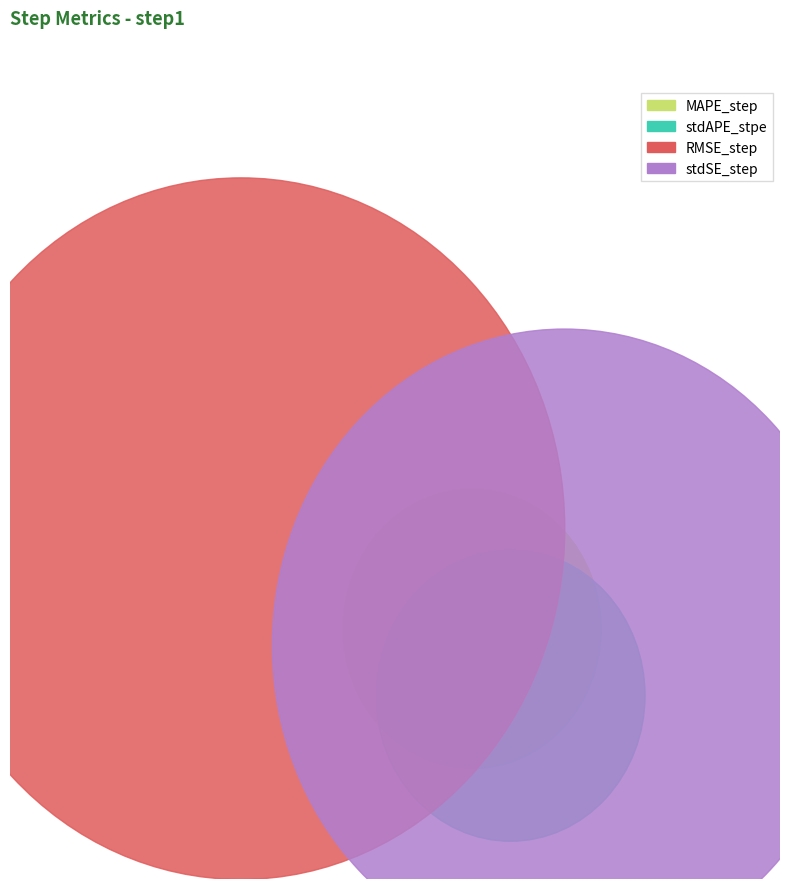

How many slices are in this pie chart?

4